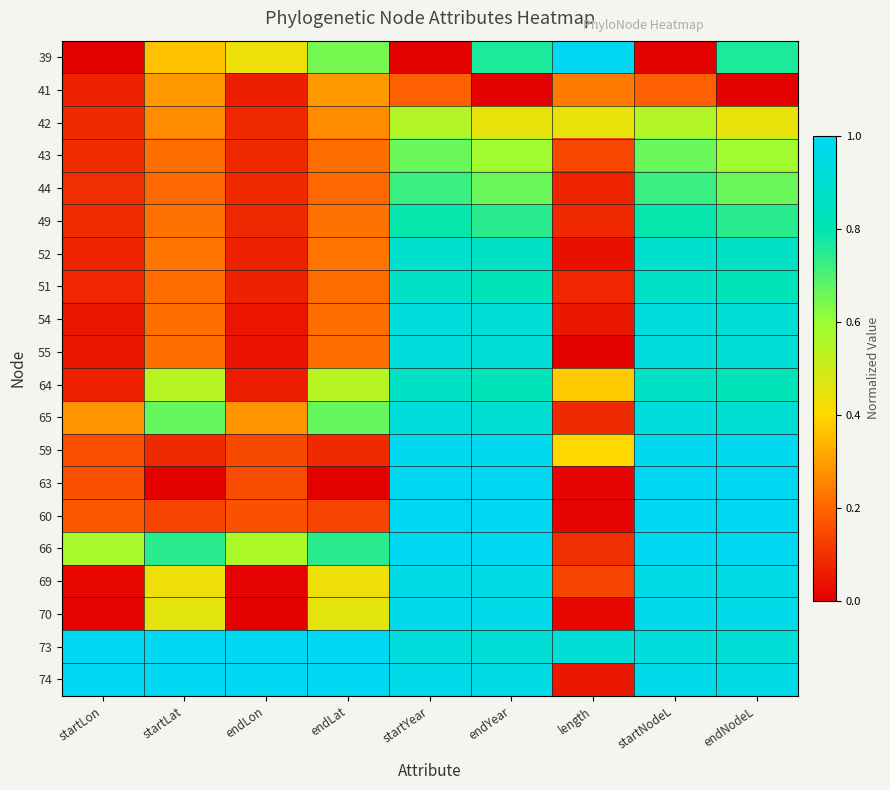

Reading left to right, list all the values displayed in this chart.

39: startLon=0.0	startLat=0.4	endLon=0.4	endLat=0.6	startYear=0.0	endYear=0.8	length=1.0	startNodeL=0.0	endNodeL=0.8
41: startLon=0.1	startLat=0.3	endLon=0.1	endLat=0.3	startYear=0.2	endYear=0.0	length=0.2	startNodeL=0.2	endNodeL=0.0
42: startLon=0.1	startLat=0.3	endLon=0.1	endLat=0.3	startYear=0.6	endYear=0.4	length=0.4	startNodeL=0.6	endNodeL=0.4
43: startLon=0.1	startLat=0.2	endLon=0.1	endLat=0.2	startYear=0.7	endYear=0.6	length=0.1	startNodeL=0.7	endNodeL=0.6
44: startLon=0.1	startLat=0.2	endLon=0.1	endLat=0.2	startYear=0.7	endYear=0.7	length=0.1	startNodeL=0.7	endNodeL=0.7
49: startLon=0.1	startLat=0.2	endLon=0.1	endLat=0.2	startYear=0.8	endYear=0.7	length=0.1	startNodeL=0.8	endNodeL=0.7
52: startLon=0.1	startLat=0.2	endLon=0.1	endLat=0.2	startYear=0.9	endYear=0.9	length=0.0	startNodeL=0.9	endNodeL=0.9
51: startLon=0.1	startLat=0.2	endLon=0.1	endLat=0.2	startYear=0.9	endYear=0.8	length=0.1	startNodeL=0.9	endNodeL=0.8
54: startLon=0.0	startLat=0.2	endLon=0.0	endLat=0.2	startYear=0.9	endYear=0.9	length=0.0	startNodeL=0.9	endNodeL=0.9
55: startLon=0.0	startLat=0.2	endLon=0.0	endLat=0.2	startYear=0.9	endYear=0.9	length=0.0	startNodeL=0.9	endNodeL=0.9
64: startLon=0.1	startLat=0.5	endLon=0.1	endLat=0.5	startYear=0.9	endYear=0.8	length=0.4	startNodeL=0.9	endNodeL=0.8
65: startLon=0.3	startLat=0.7	endLon=0.3	endLat=0.7	startYear=0.9	endYear=0.9	length=0.1	startNodeL=0.9	endNodeL=0.9
59: startLon=0.2	startLat=0.1	endLon=0.1	endLat=0.1	startYear=1.0	endYear=1.0	length=0.4	startNodeL=1.0	endNodeL=1.0
63: startLon=0.2	startLat=0.0	endLon=0.2	endLat=0.0	startYear=1.0	endYear=1.0	length=0.0	startNodeL=1.0	endNodeL=1.0
60: startLon=0.2	startLat=0.1	endLon=0.2	endLat=0.1	startYear=1.0	endYear=1.0	length=0.0	startNodeL=1.0	endNodeL=1.0
66: startLon=0.6	startLat=0.7	endLon=0.6	endLat=0.7	startYear=1.0	endYear=1.0	length=0.1	startNodeL=1.0	endNodeL=1.0
69: startLon=0.0	startLat=0.4	endLon=0.0	endLat=0.4	startYear=1.0	endYear=1.0	length=0.1	startNodeL=1.0	endNodeL=1.0
70: startLon=0.0	startLat=0.5	endLon=0.0	endLat=0.5	startYear=1.0	endYear=1.0	length=0.0	startNodeL=1.0	endNodeL=1.0
73: startLon=1.0	startLat=1.0	endLon=1.0	endLat=1.0	startYear=0.9	endYear=0.9	length=0.9	startNodeL=0.9	endNodeL=0.9
74: startLon=1.0	startLat=1.0	endLon=1.0	endLat=1.0	startYear=1.0	endYear=1.0	length=0.1	startNodeL=1.0	endNodeL=1.0